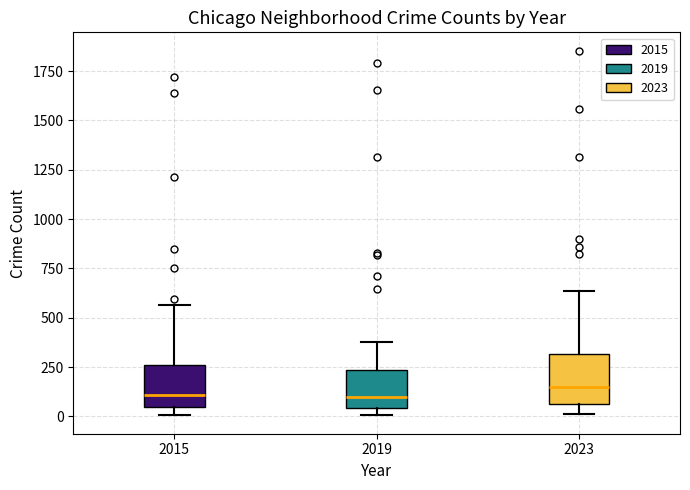

Where does the upper whisker of the box at x = 2015 end on the y-axis? The values are not printed on the chart, so give them approximately, as read against the axis.

550